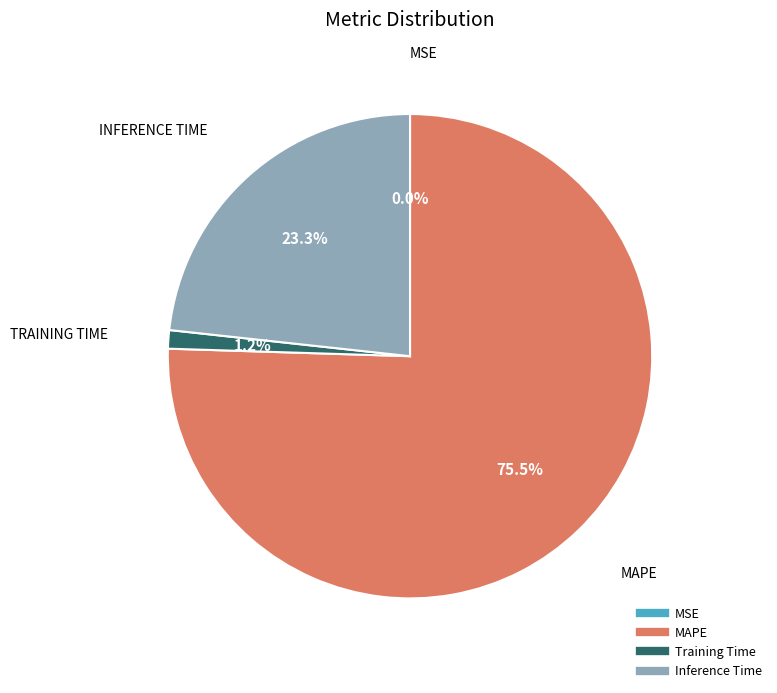

Does any single category account for the majority?

Yes